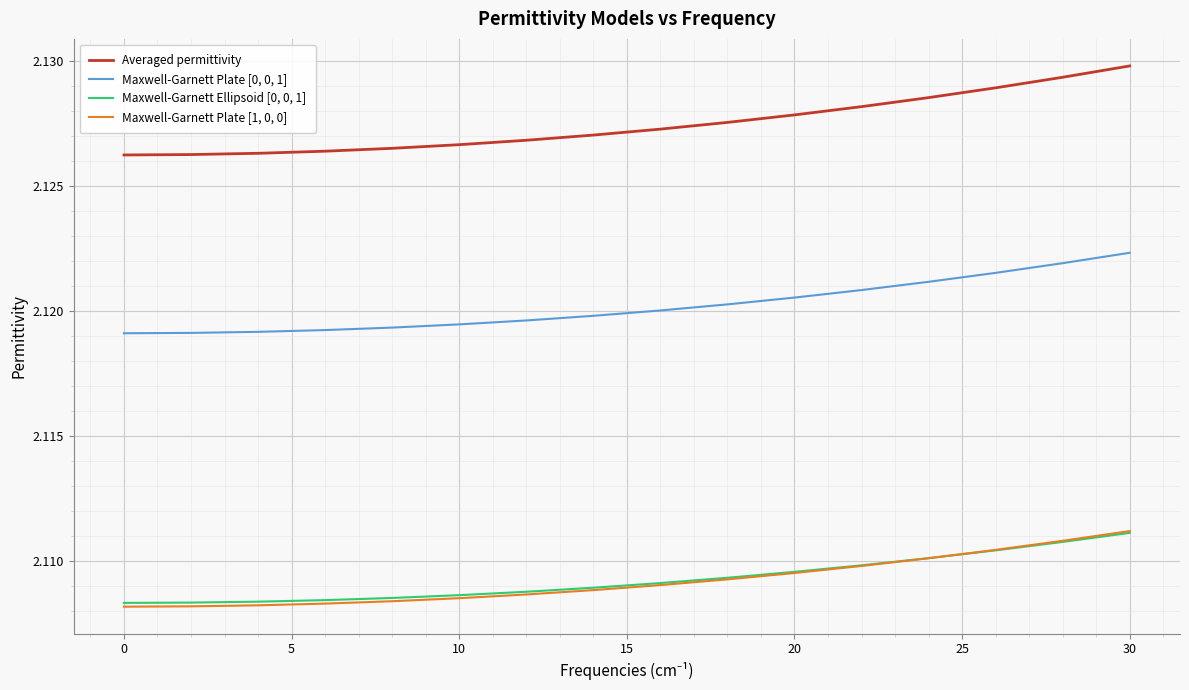

Which series has the largest total across all categories?

Averaged permittivity